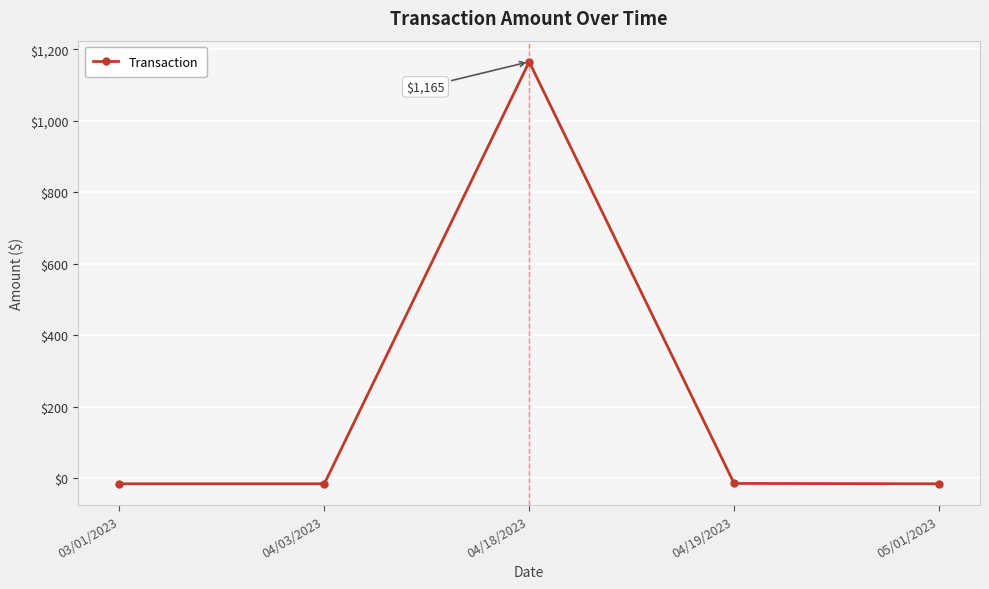

How many interior local peaks (higher than both neighbors) does the data have?

1